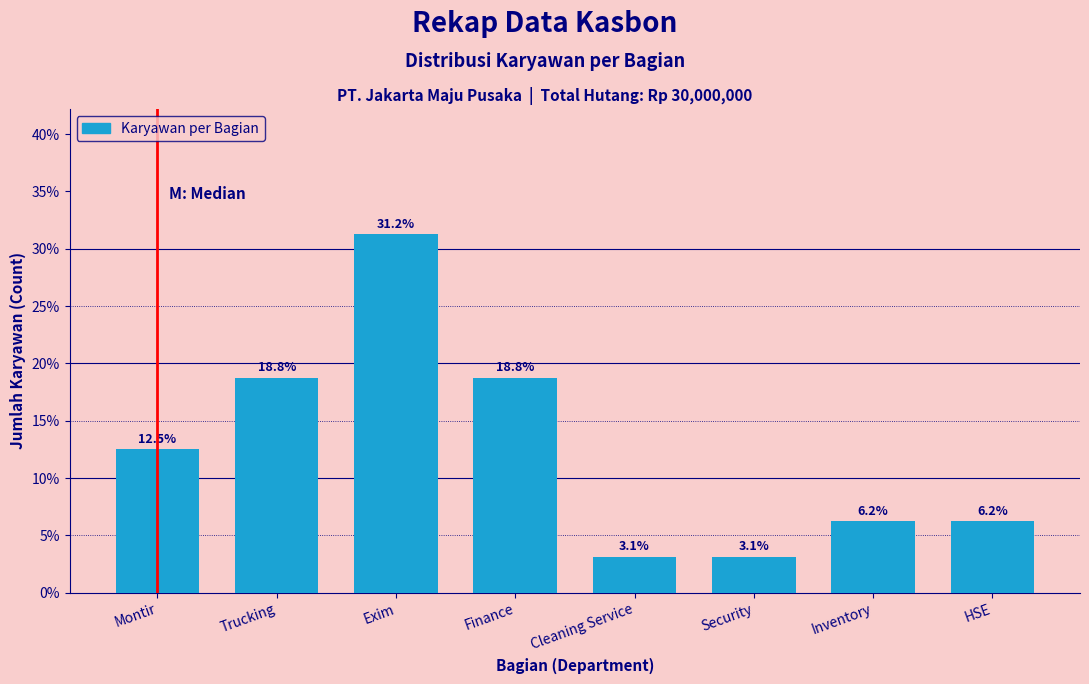

What is the ratio of the value at Cleaning Service to the value at Inventory?

0.5